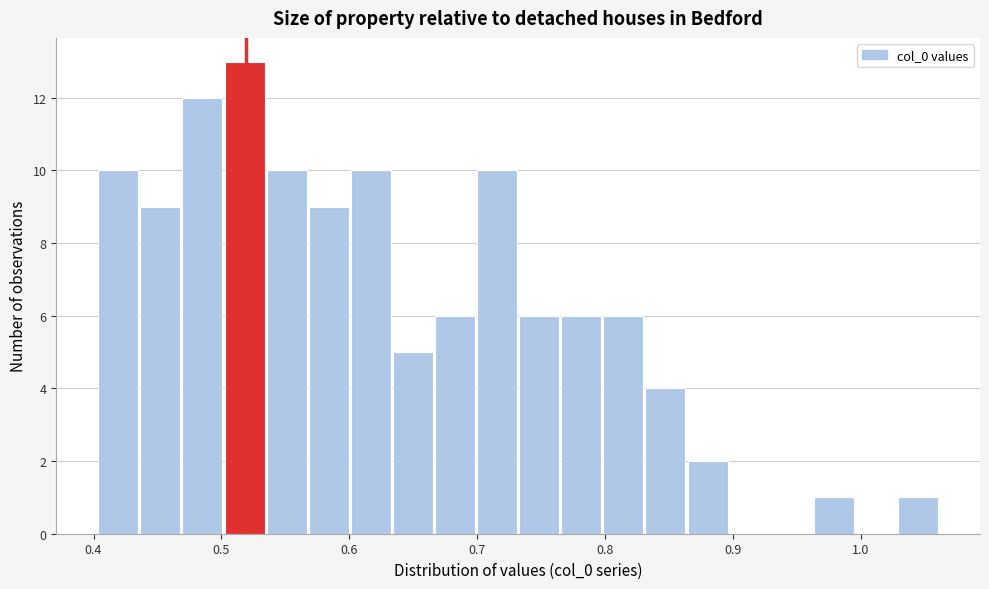

Around what value on the x-axis is the tallest bar? Give the approximate position of its centre, as read against the axis.

0.52